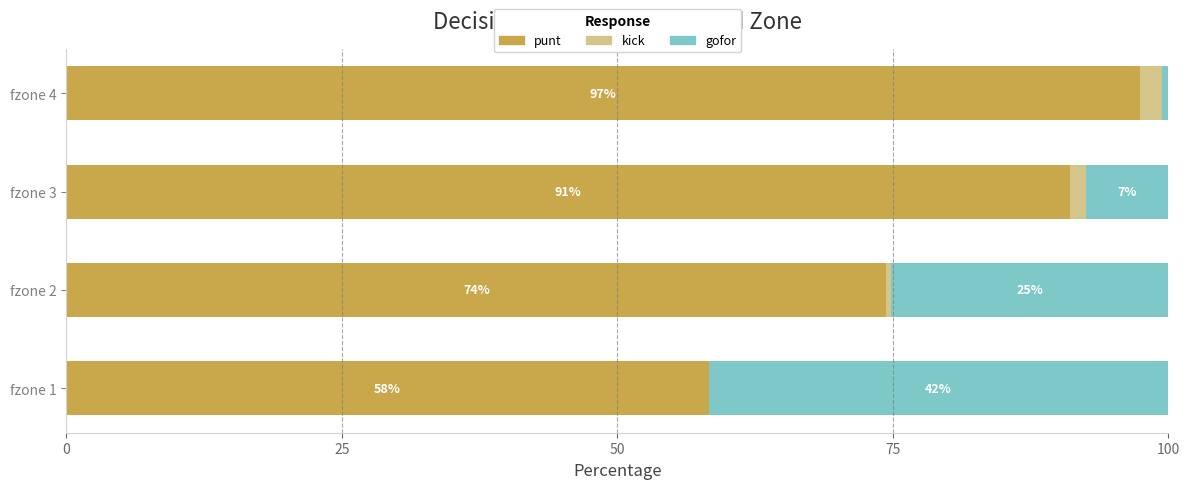

What are all the series names shown in the legend?

punt, kick, gofor